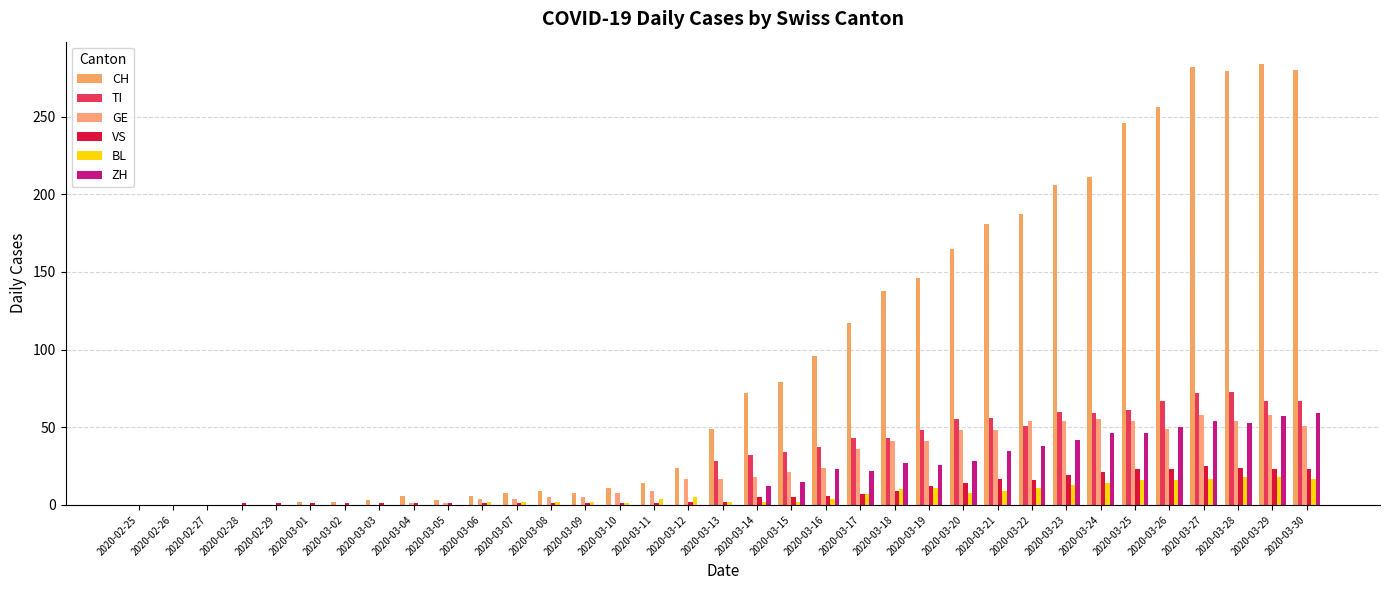

How many groups of bars are there?

35